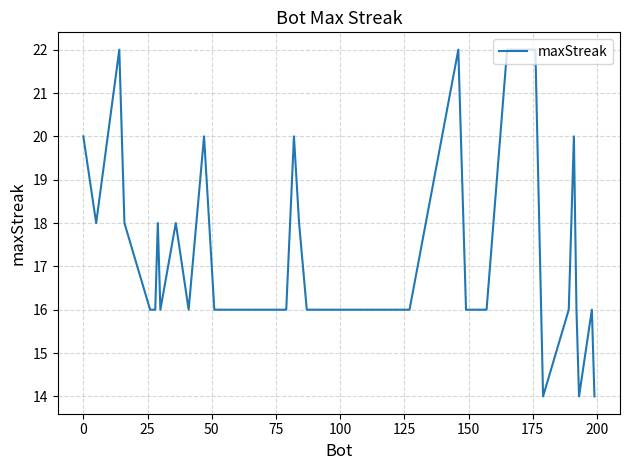

What is the minimum value shown in the chart?

14